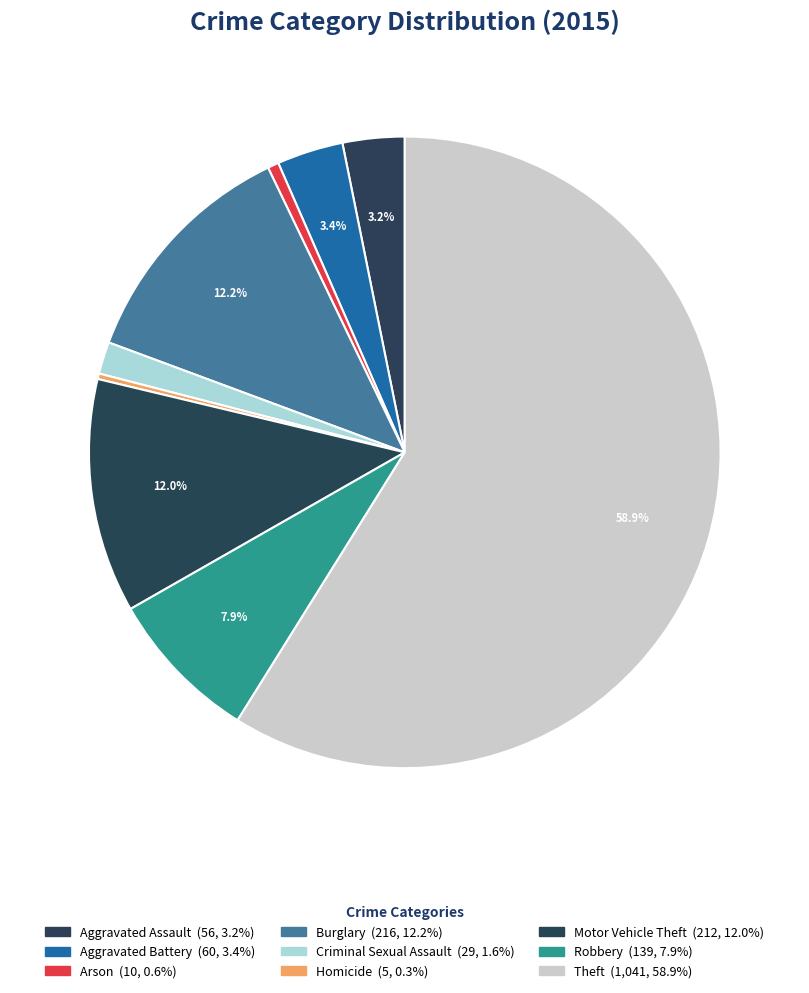

How many segments does this pie chart have?

9